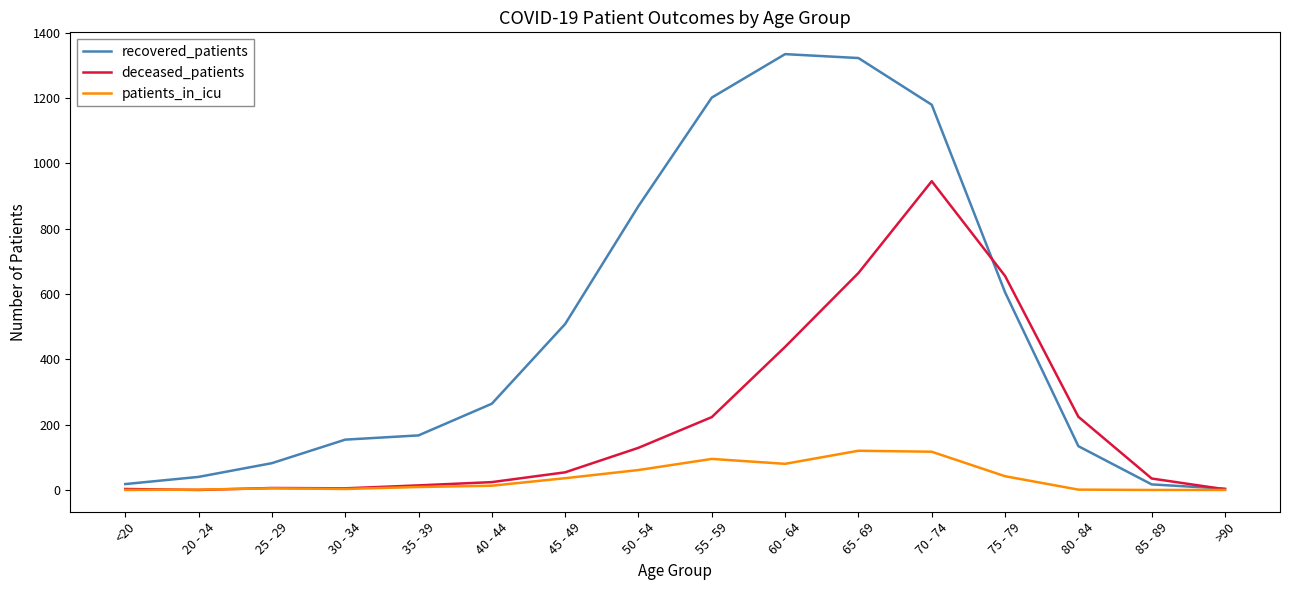

Which series has the widest spread of values?

recovered_patients